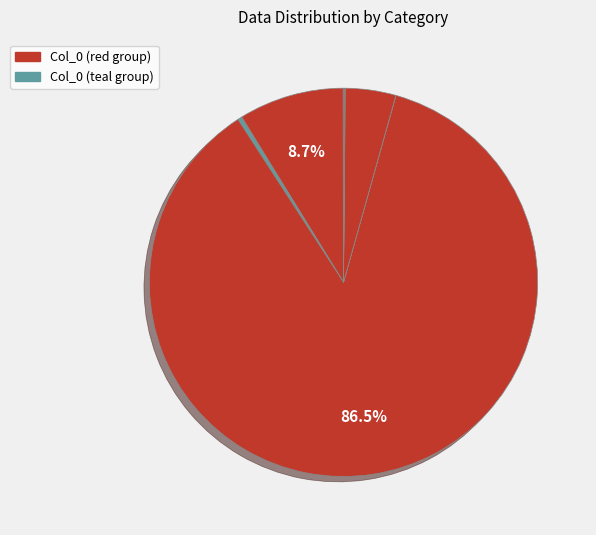

Is there a majority slice in this chart?

Yes